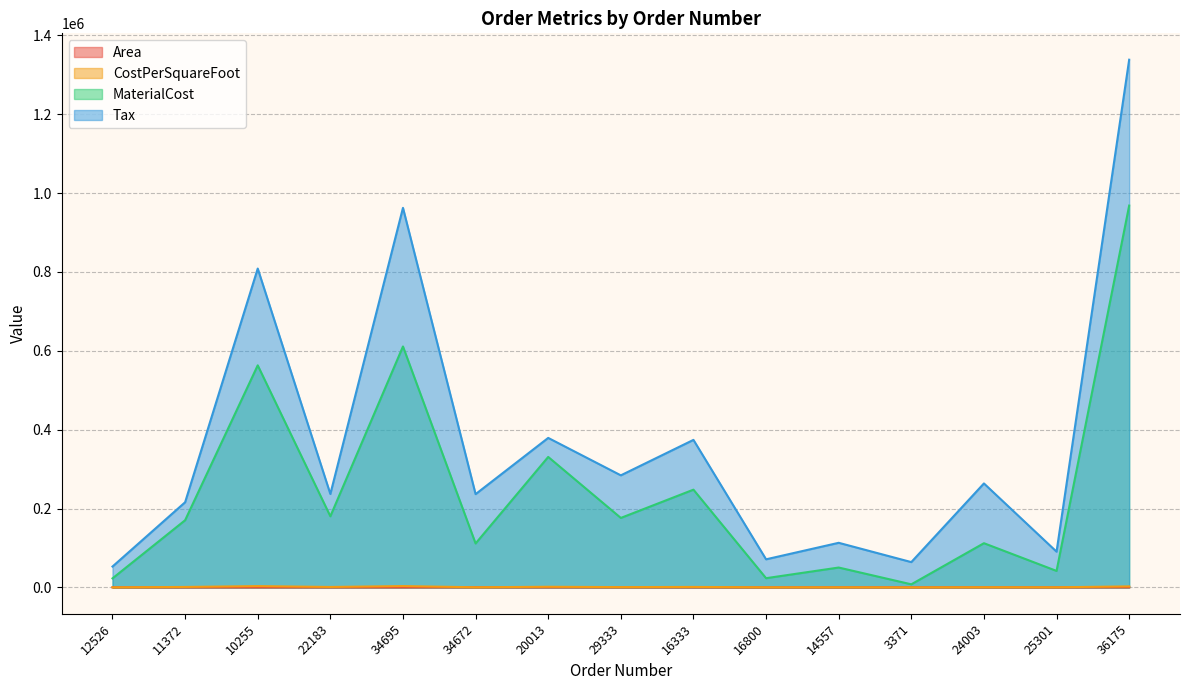

What is the difference between the maximum and minimum values in the MaterialCost series?

960454.0